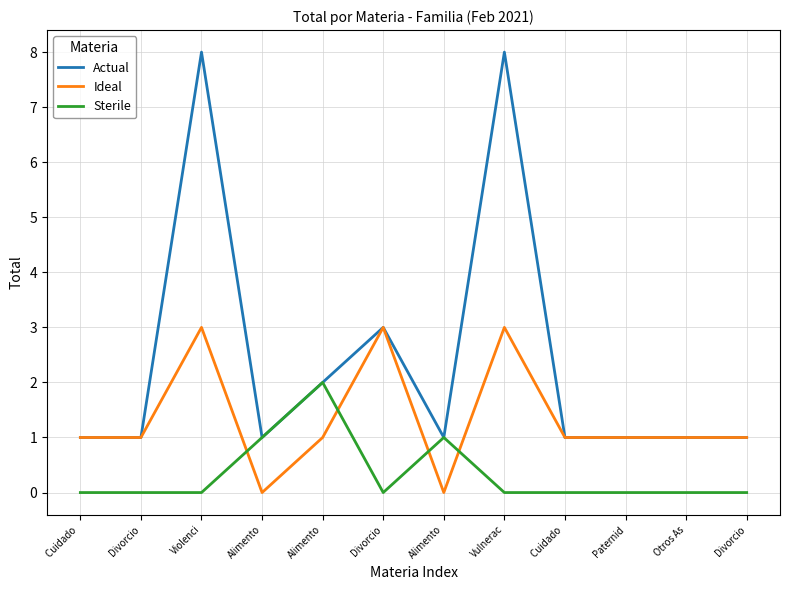

How many lines are shown in the chart?

3